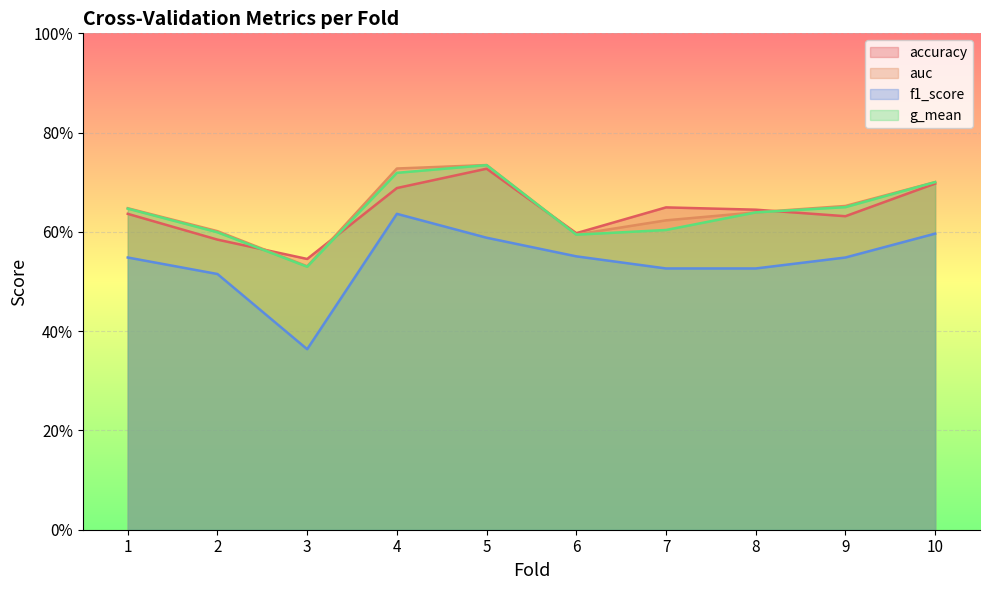

What are all the series names shown in the legend?

accuracy, auc, f1_score, g_mean